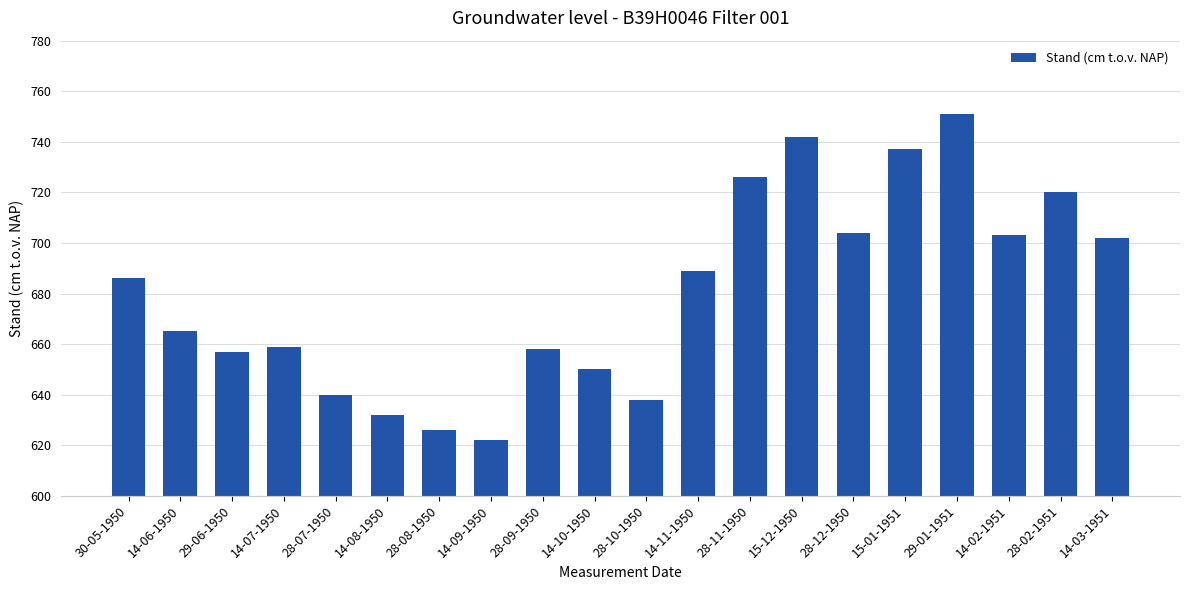

Which label corresponds to the smallest value in the chart?

14-09-1950